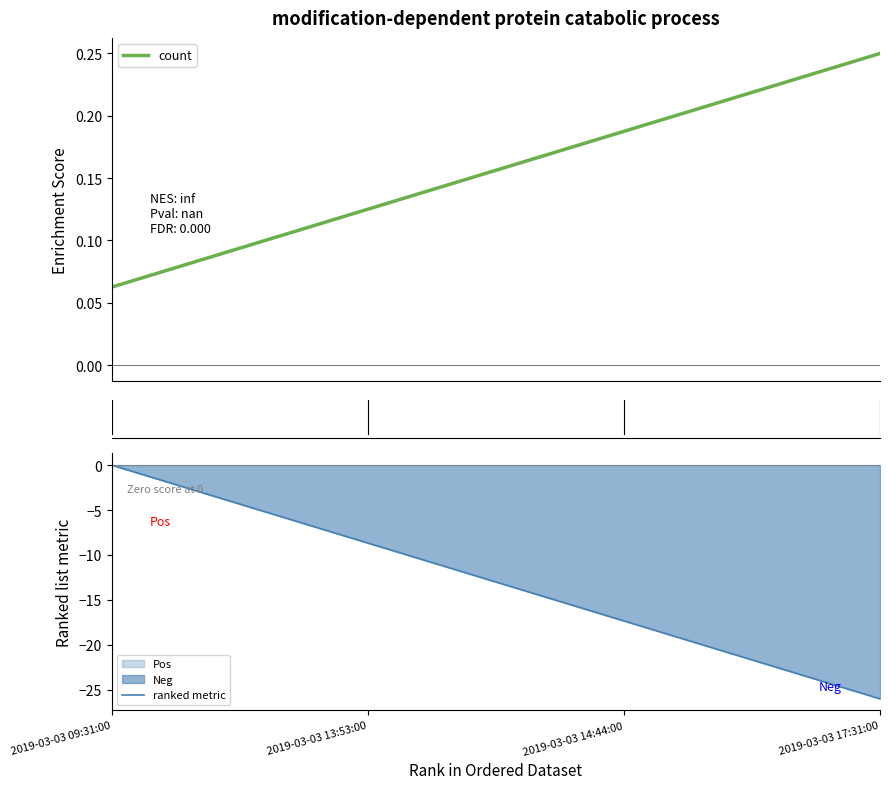

True or false: count has more than 0 interior local peaks.

False